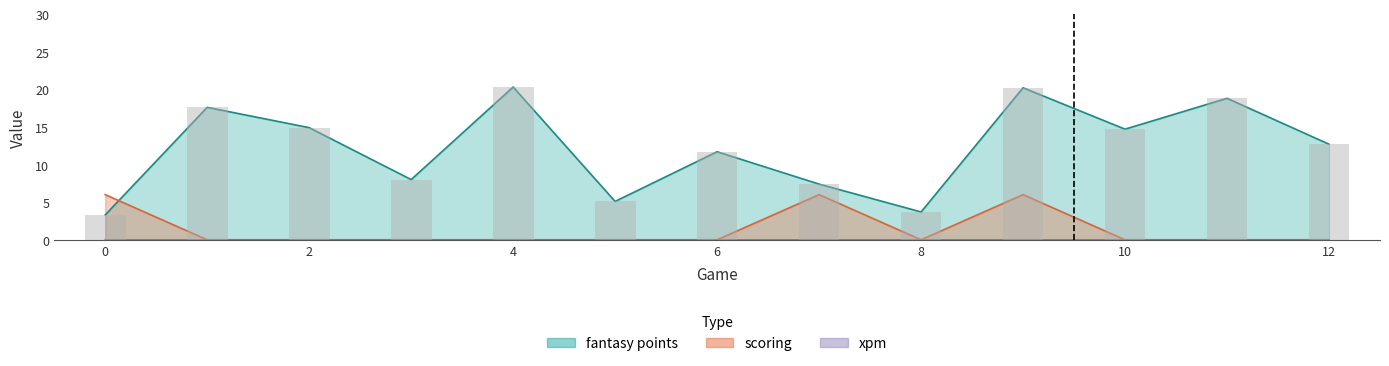

Which series has the largest total across all categories?

fantasy points